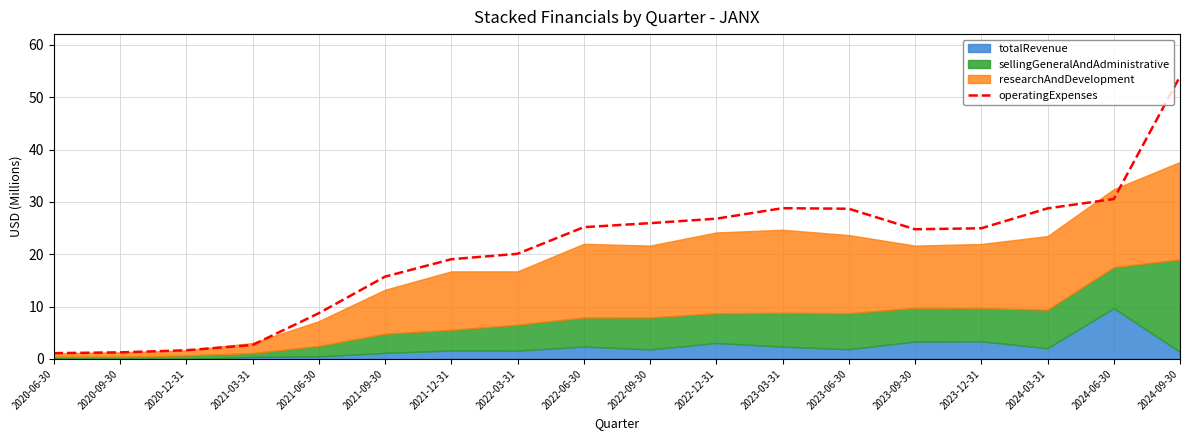

What is the maximum value shown in the chart?

53.9